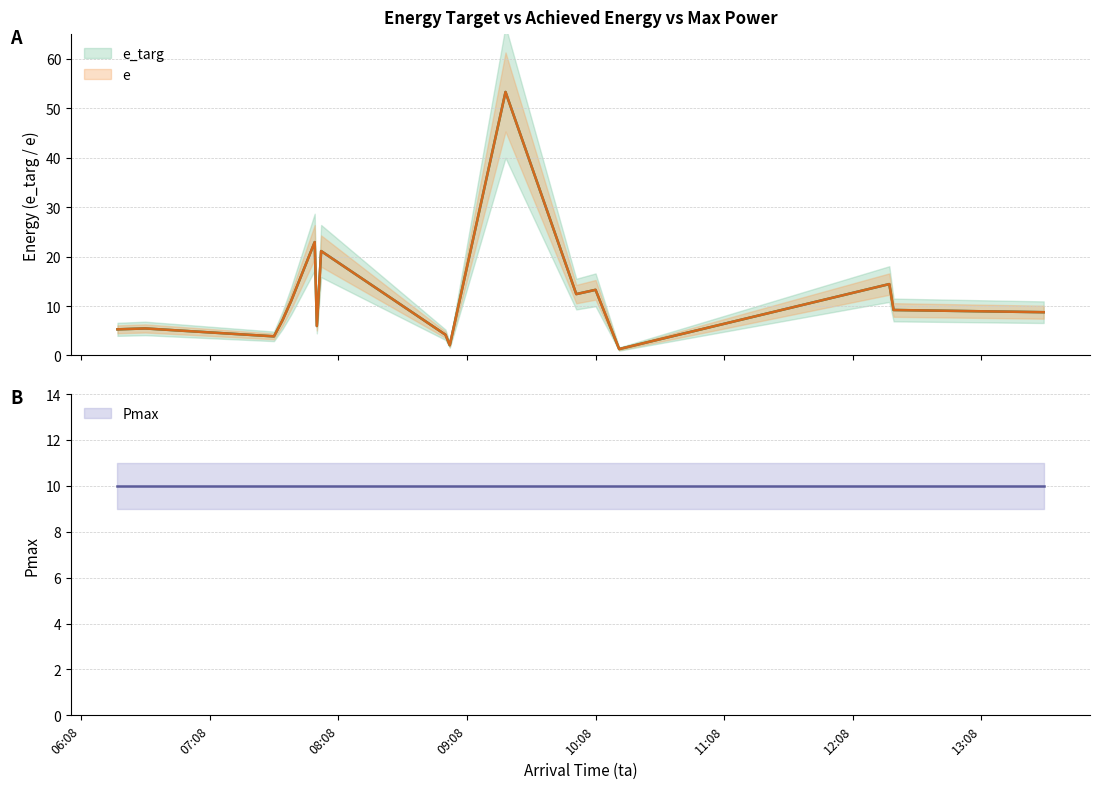

What is the average value of the e_targ series?

11.9